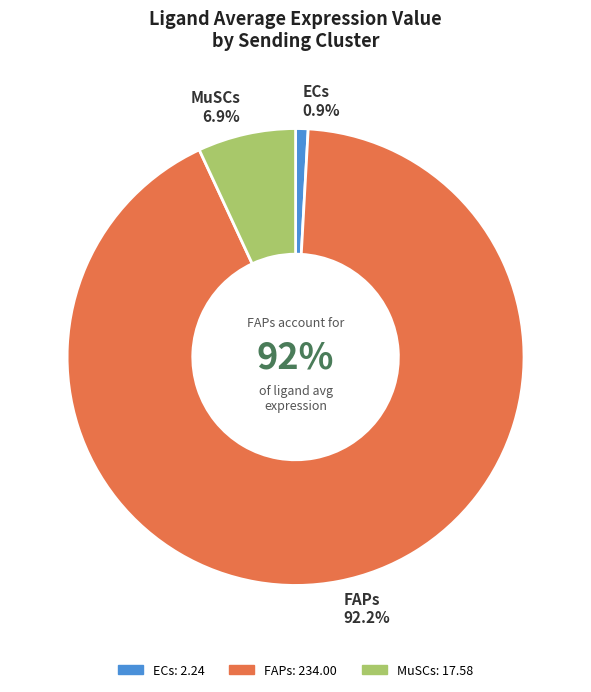

Count the number of slices in the pie.

3